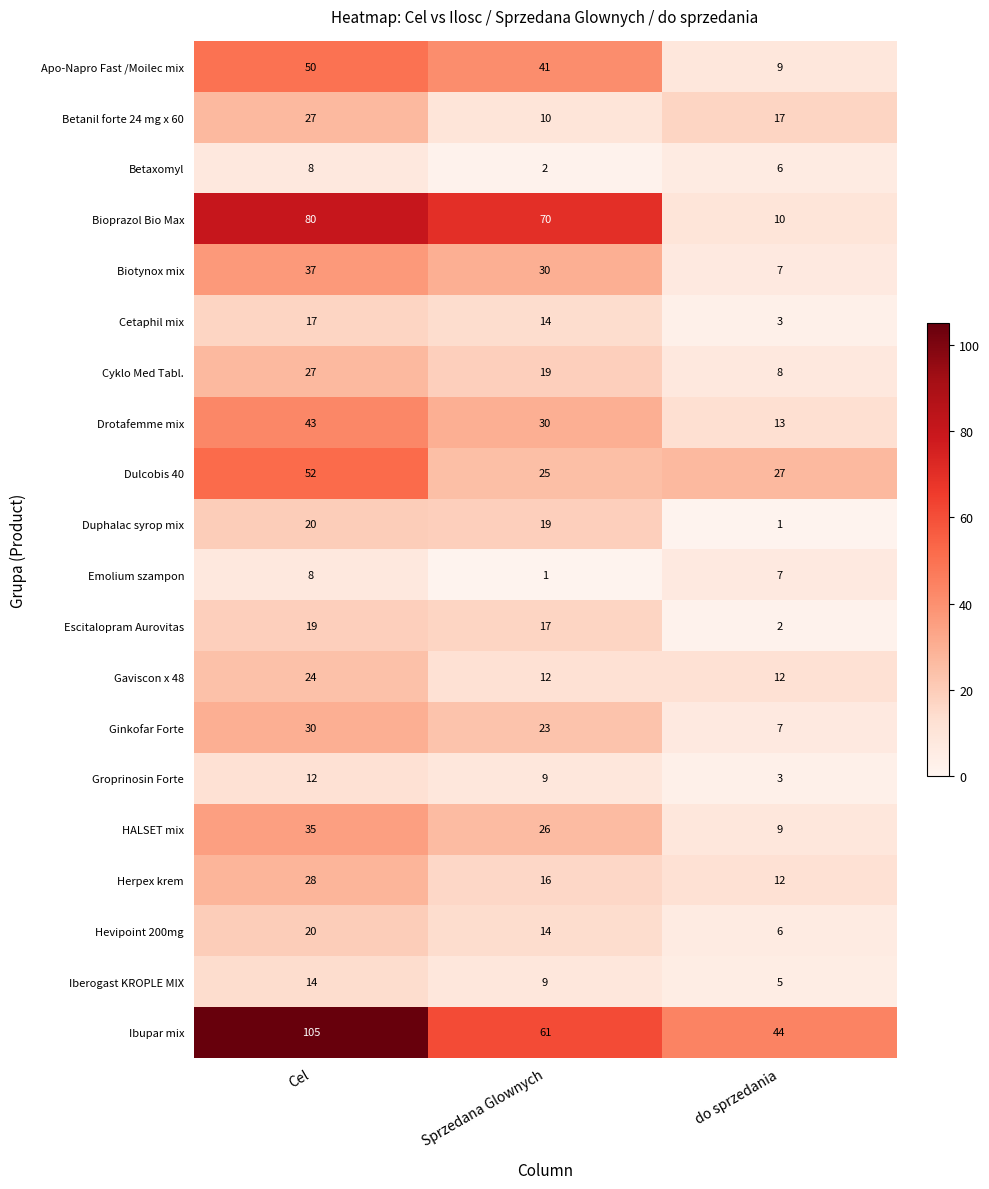

The value of Dulcobis 40 at do sprzedania is 27. True or false?

True